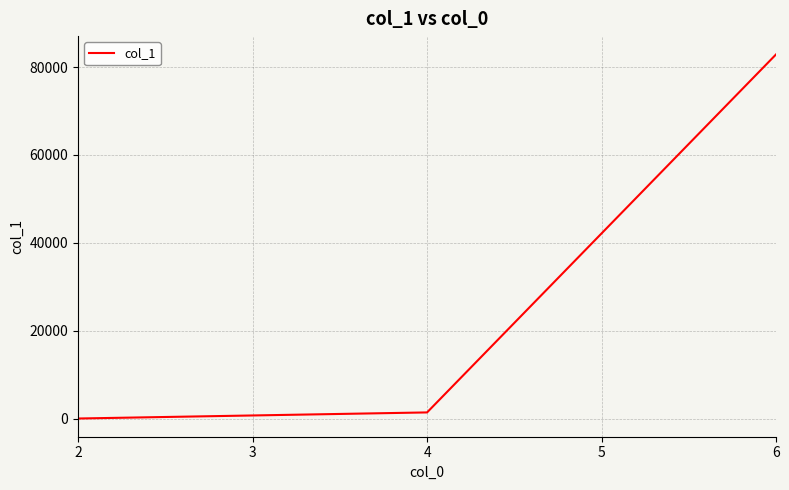

List the labels in order of value, smallest first.

2, 4, 6